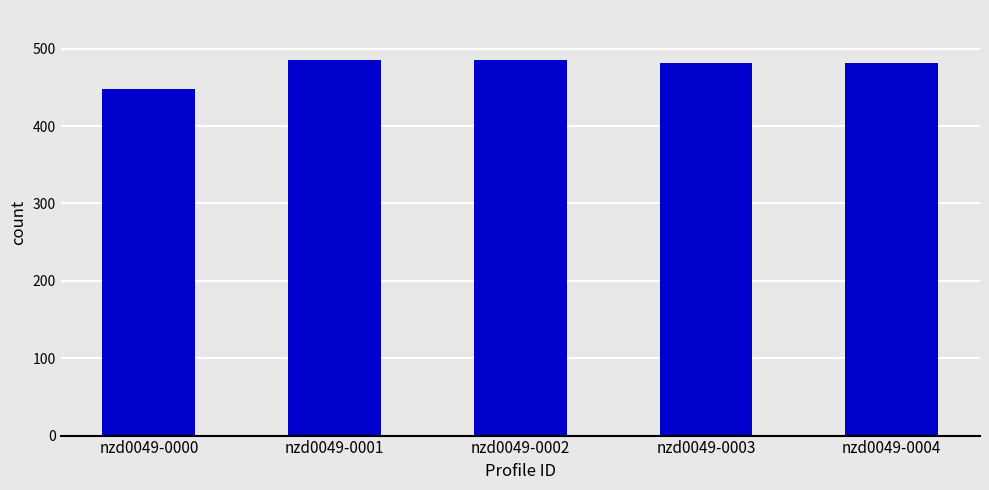

True or false: the data shows 120 at nzd0049-0001.

False